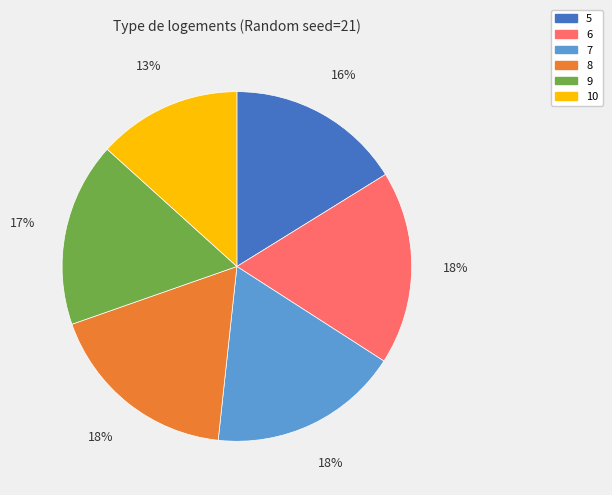

To the nearest percent, what is the average slice percentage?

17%